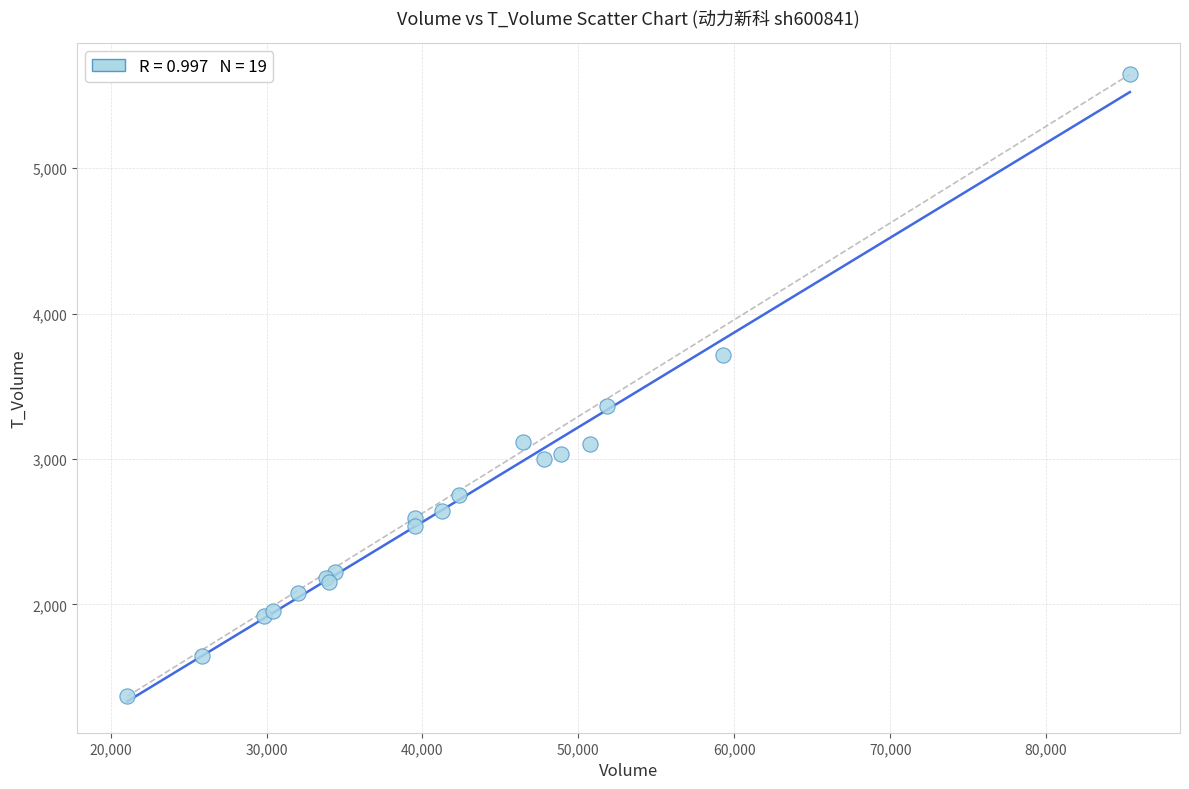

What Y value in the scatter plot is closest to 3507?

3367